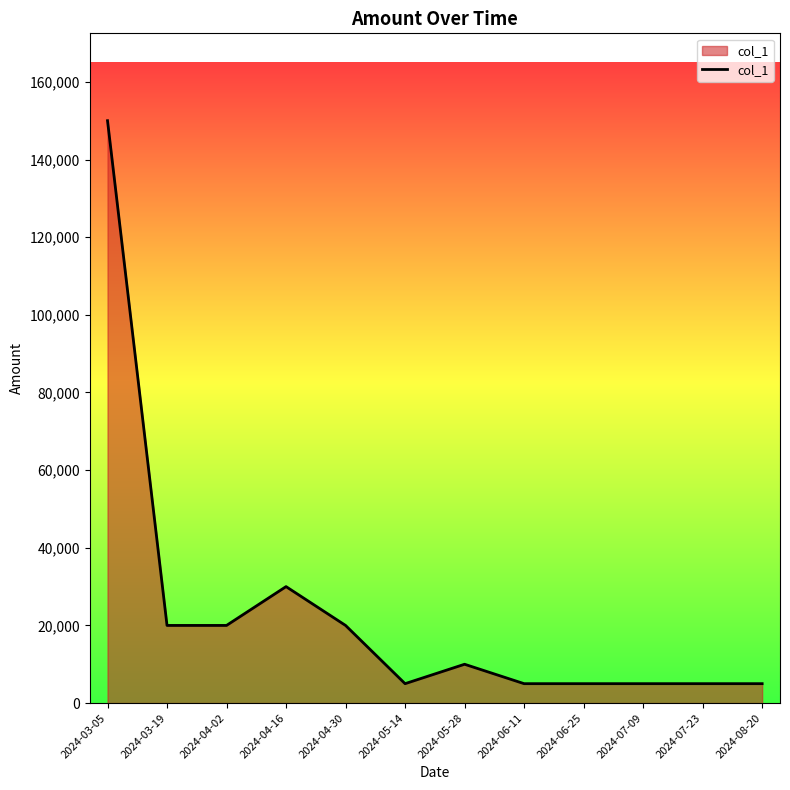

Reading left to right, list all the values displayed in this chart.

2024-03-05=150000	2024-03-19=20000	2024-04-02=20000	2024-04-16=30000	2024-04-30=20000	2024-05-14=5000	2024-05-28=10000	2024-06-11=5000	2024-06-25=5000	2024-07-09=5000	2024-07-23=5000	2024-08-20=5000